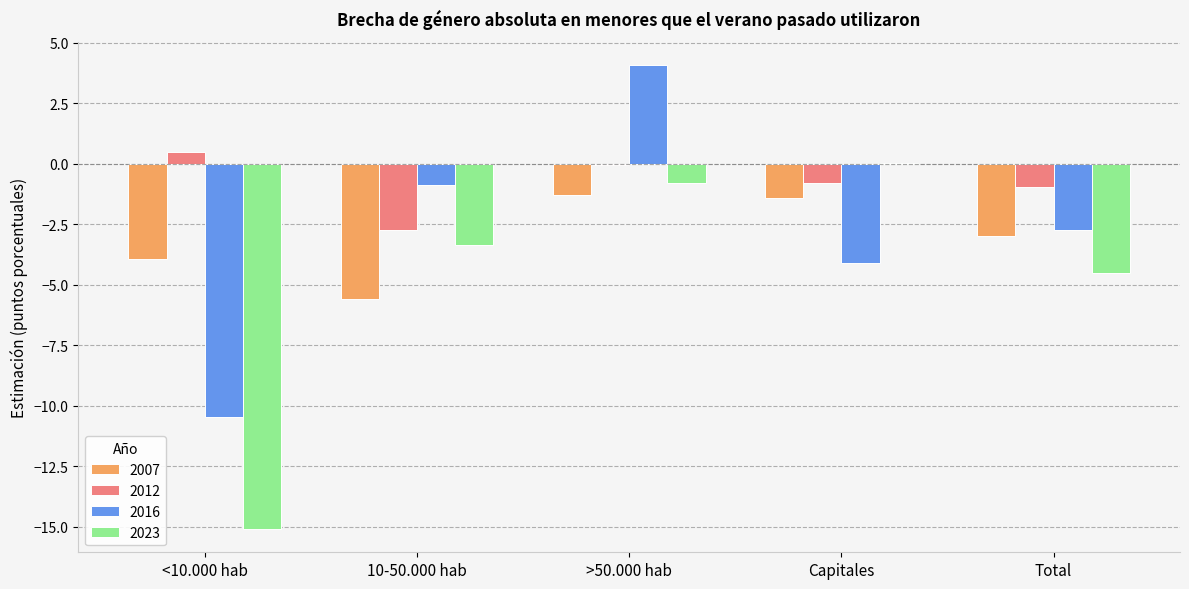

At which label does 2016 first exceed -2?

10-50.000 hab